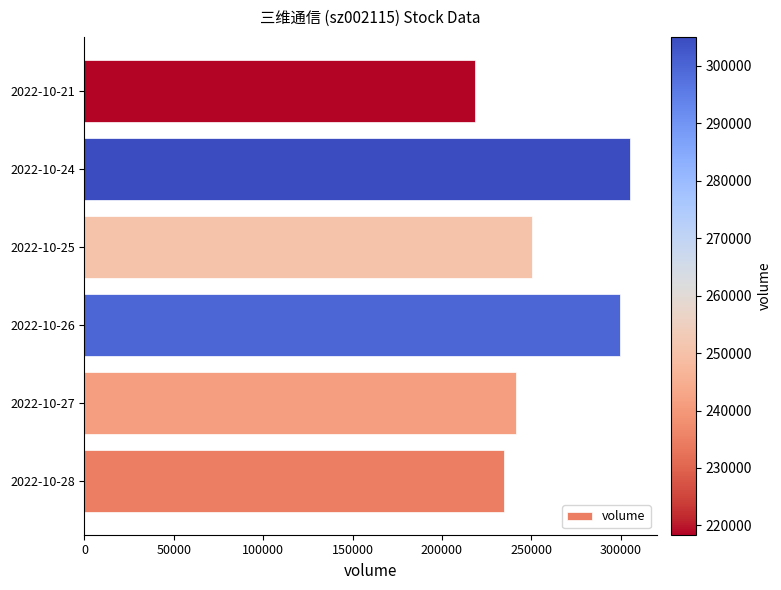

At which category does the chart reach its peak across all series?

2022-10-24